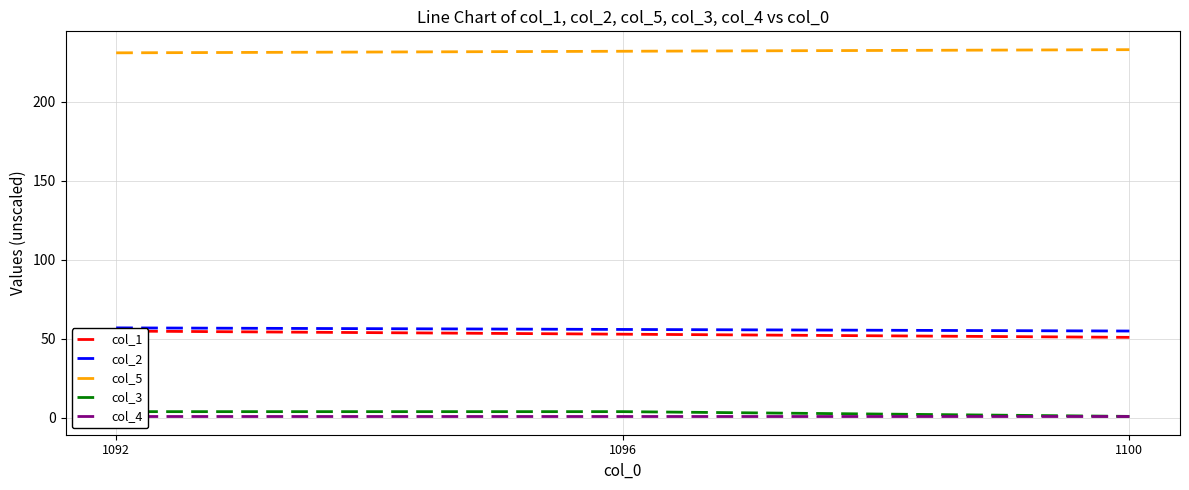

What is the average value of the col_5 series?

232